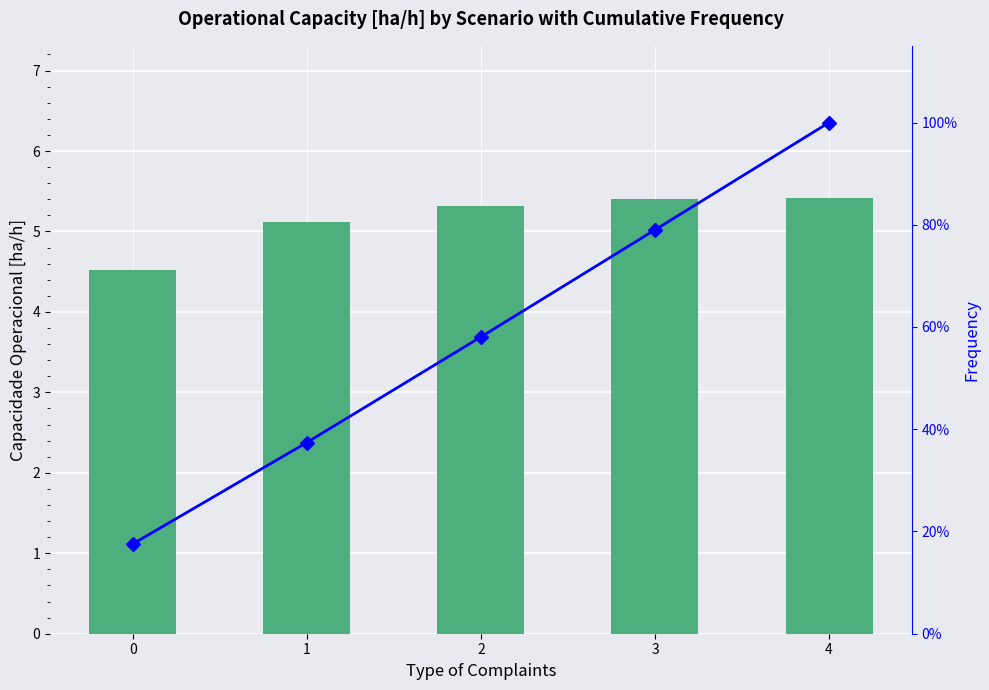

What is the spread (max minus min) of values at 0?

13.0